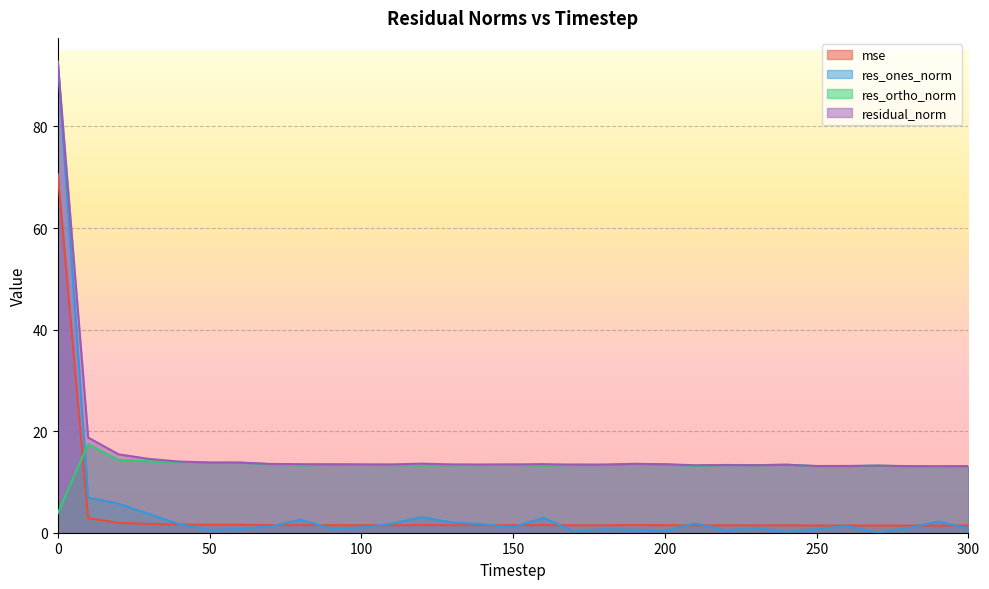

Rank the series at 240 from highest to lowest value.

residual_norm, res_ortho_norm, mse, res_ones_norm